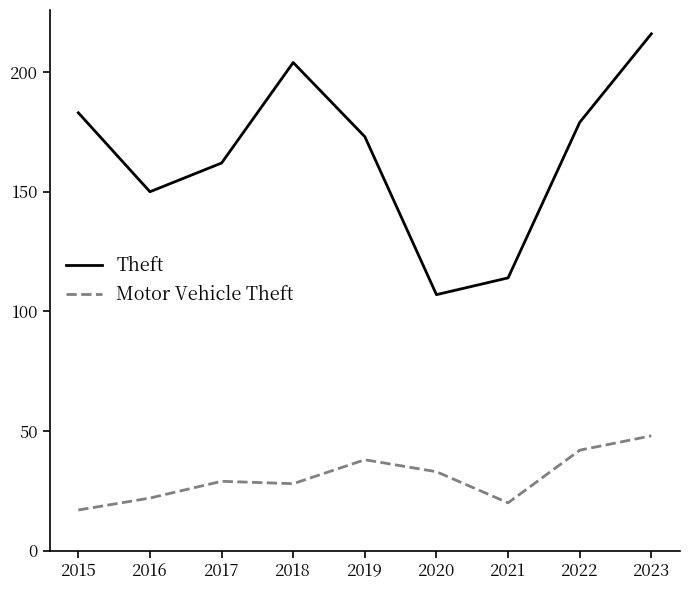

Which series has the largest total across all categories?

Theft